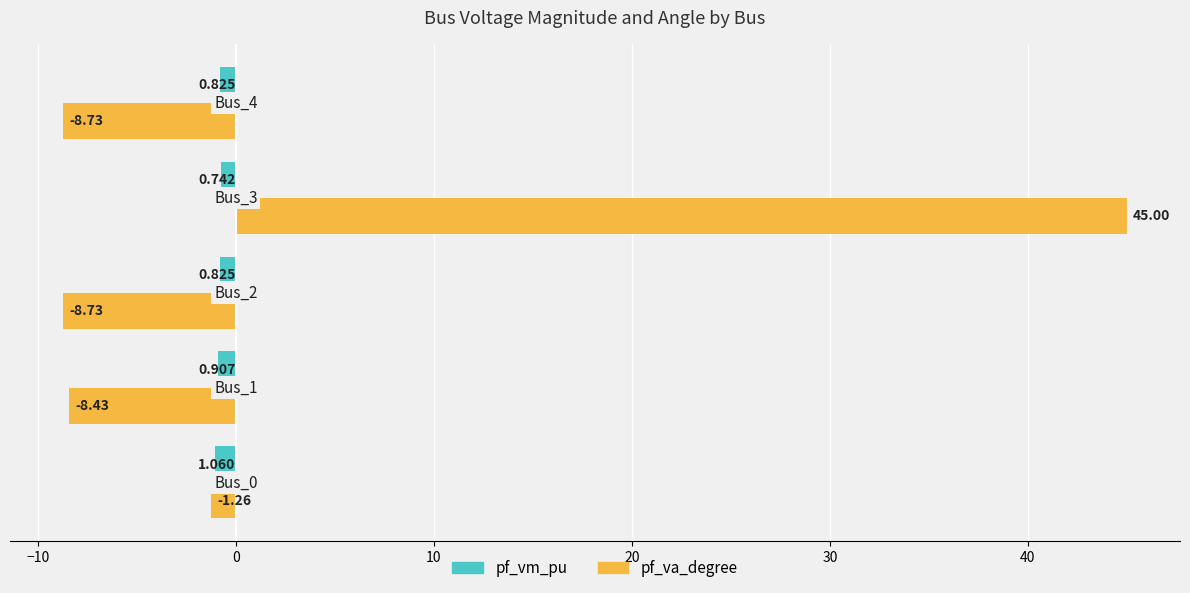

What is the difference between the second highest and minimum values in the pf_va_degree series?

7.5